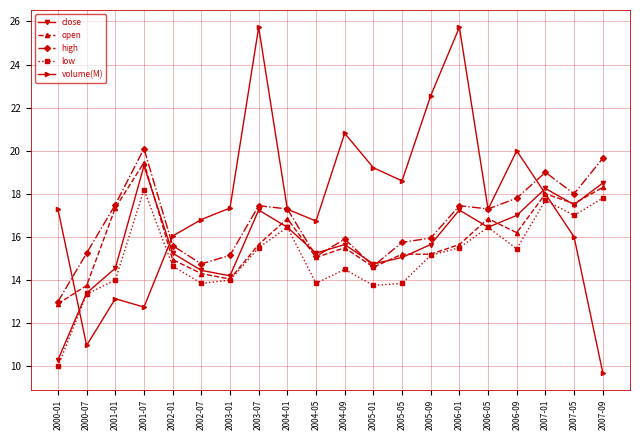

Which series ends up on top after the final intersection of volume(M) and close?

close